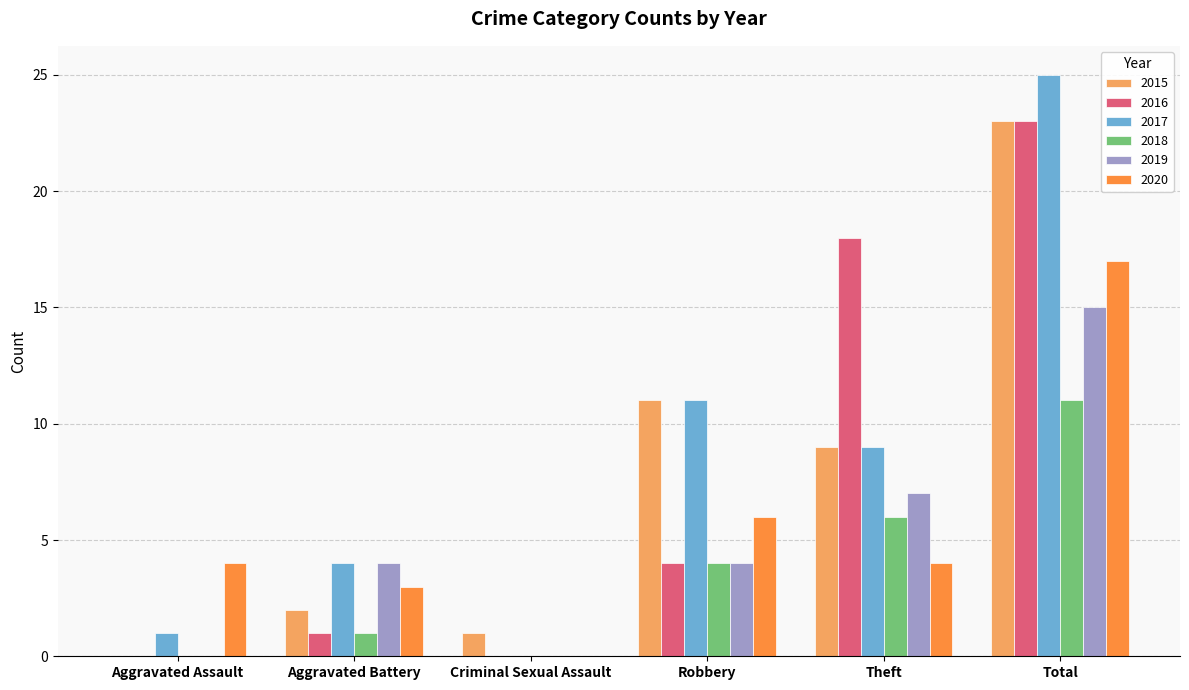

Reading left to right, what are all the values shown in this chart?

2015: Aggravated Assault=0	Aggravated Battery=2	Criminal Sexual Assault=1	Robbery=11	Theft=9	Total=23
2016: Aggravated Assault=0	Aggravated Battery=1	Criminal Sexual Assault=0	Robbery=4	Theft=18	Total=23
2017: Aggravated Assault=1	Aggravated Battery=4	Criminal Sexual Assault=0	Robbery=11	Theft=9	Total=25
2018: Aggravated Assault=0	Aggravated Battery=1	Criminal Sexual Assault=0	Robbery=4	Theft=6	Total=11
2019: Aggravated Assault=0	Aggravated Battery=4	Criminal Sexual Assault=0	Robbery=4	Theft=7	Total=15
2020: Aggravated Assault=4	Aggravated Battery=3	Criminal Sexual Assault=0	Robbery=6	Theft=4	Total=17